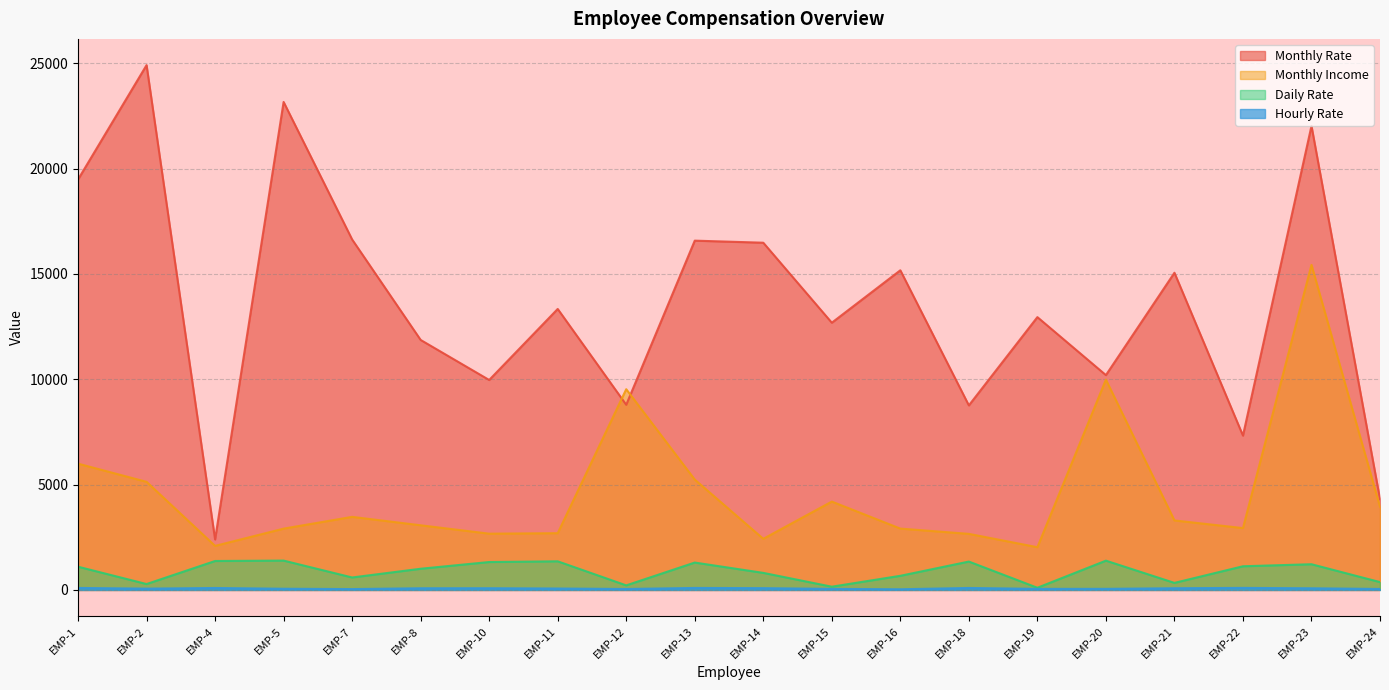

Is it true that Daily Rate equals 581 at EMP-8?

False